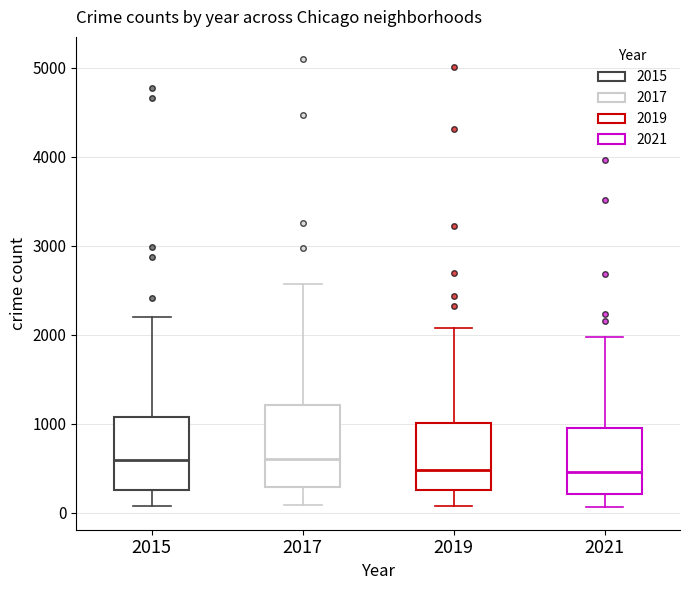

Reading left to right, read every box against the y-axis: the position of its median line, the range the box covers, and the ends of its whiskers. The values are not printed on the chart, so give them approximately, as read against the axis.

2015: median 600, box 300 to 1100, whiskers 100 to 2200
2017: median 600, box 300 to 1200, whiskers 100 to 2600
2019: median 500, box 300 to 1000, whiskers 100 to 2100
2021: median 500, box 200 to 900, whiskers 100 to 2000